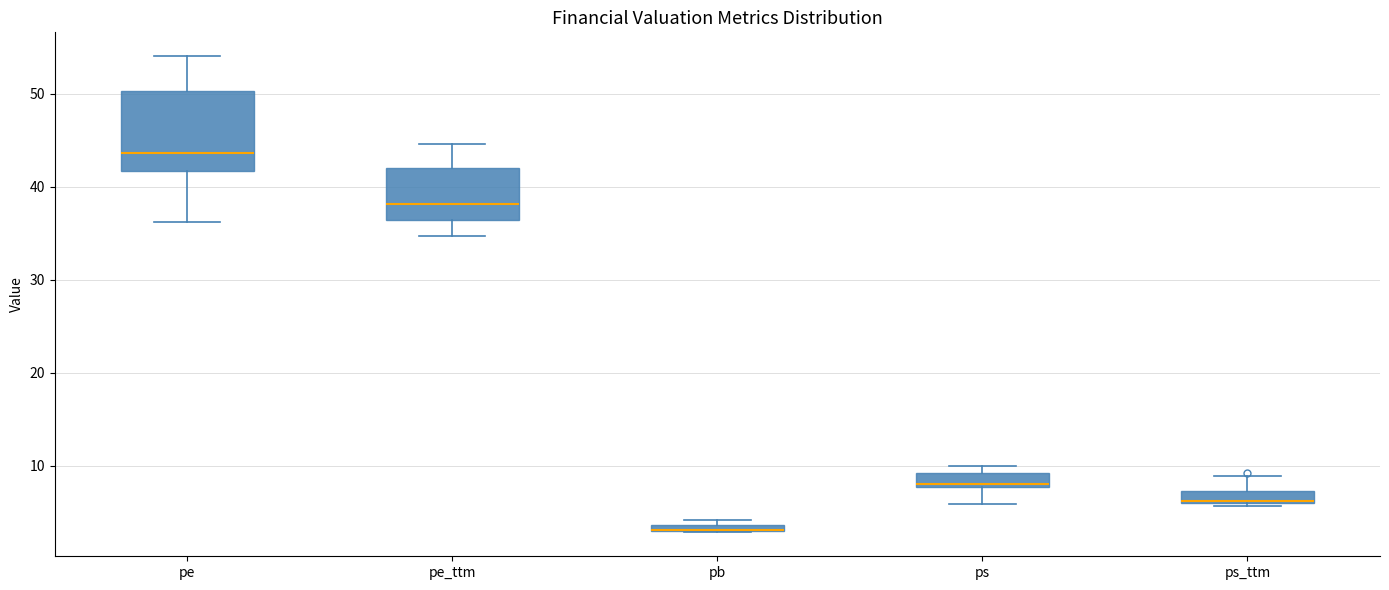

Where is the lower edge of the box for pe on the y-axis? The values are not printed on the chart, so give them approximately, as read against the axis.

42